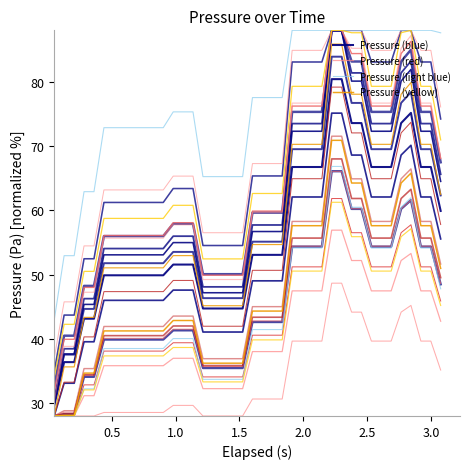

What is the difference between the maximum and minimum values in the Pressure (yellow) series?

42.9